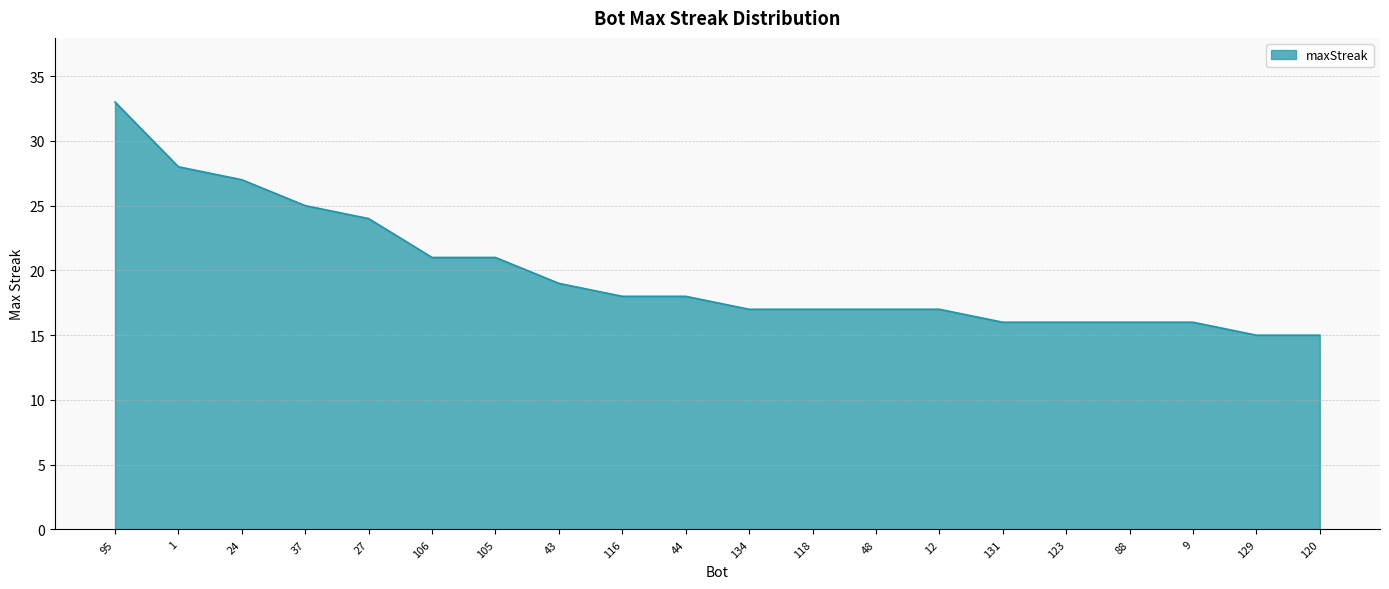

What is the change in value from 24 to 106?

-6